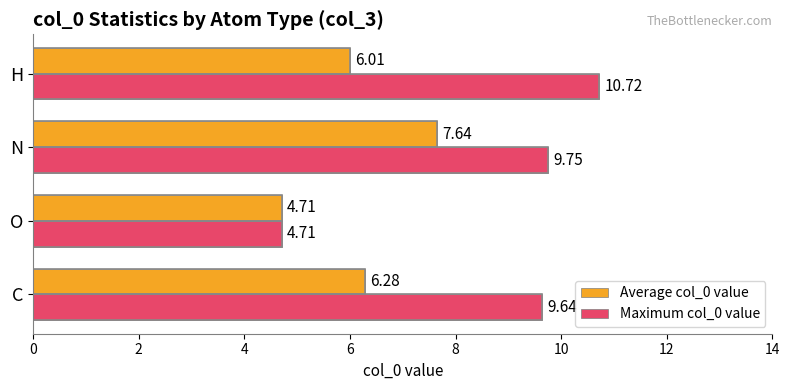

Which series changed the most between C and N?

Average col_0 value